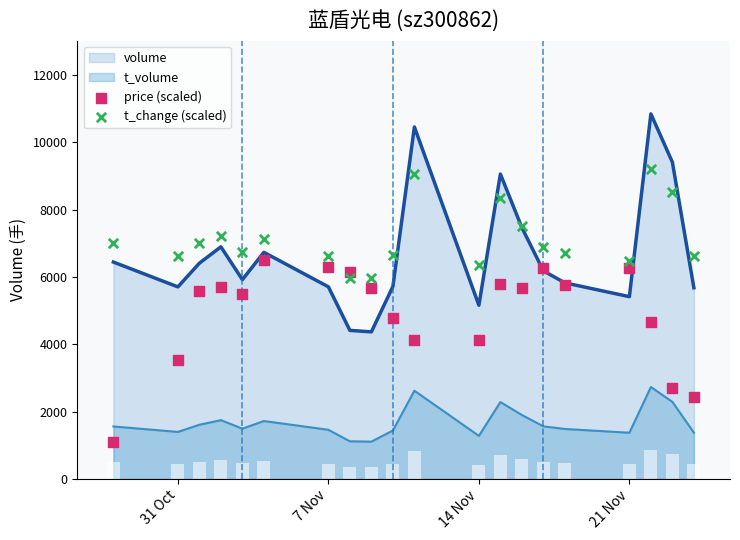

True or false: t_volume and volume intersect in this chart.

False